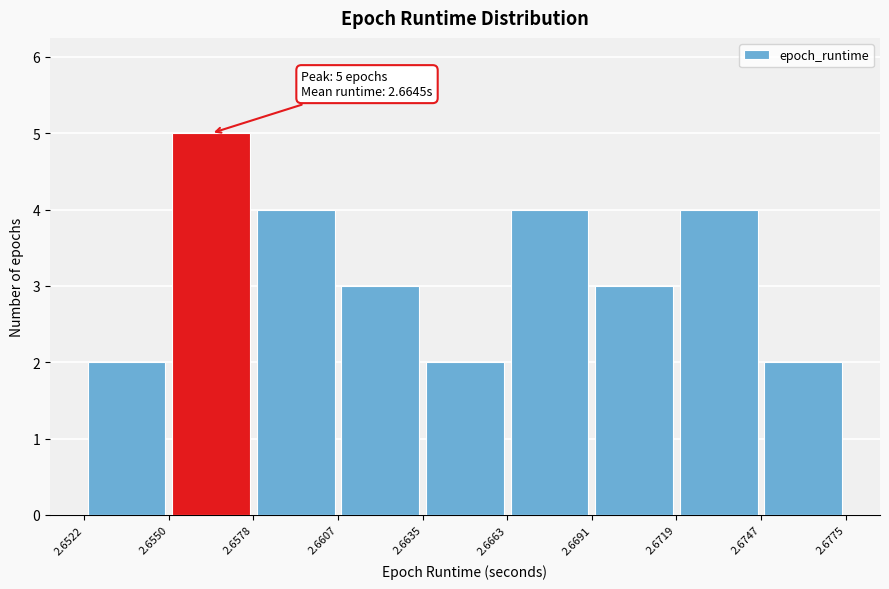

Which range on the x-axis has the tallest bar?

2.6550 to 2.6578